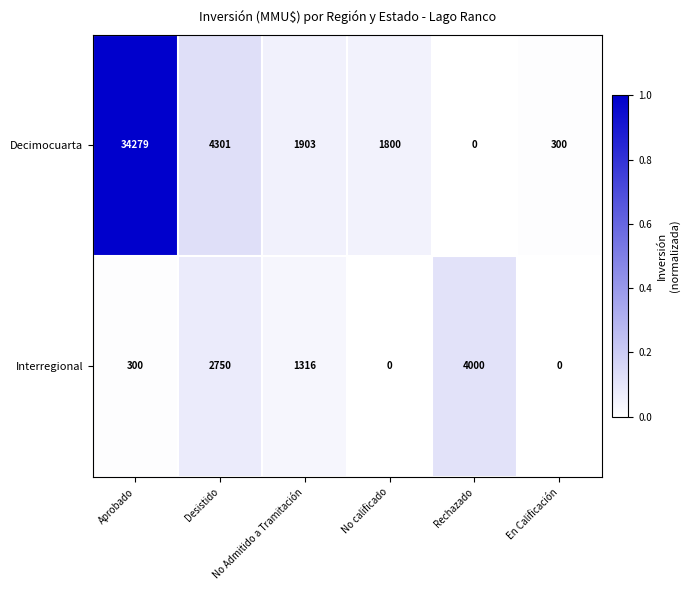

True or false: Interregional has a value of -1528 at En Calificación.

False